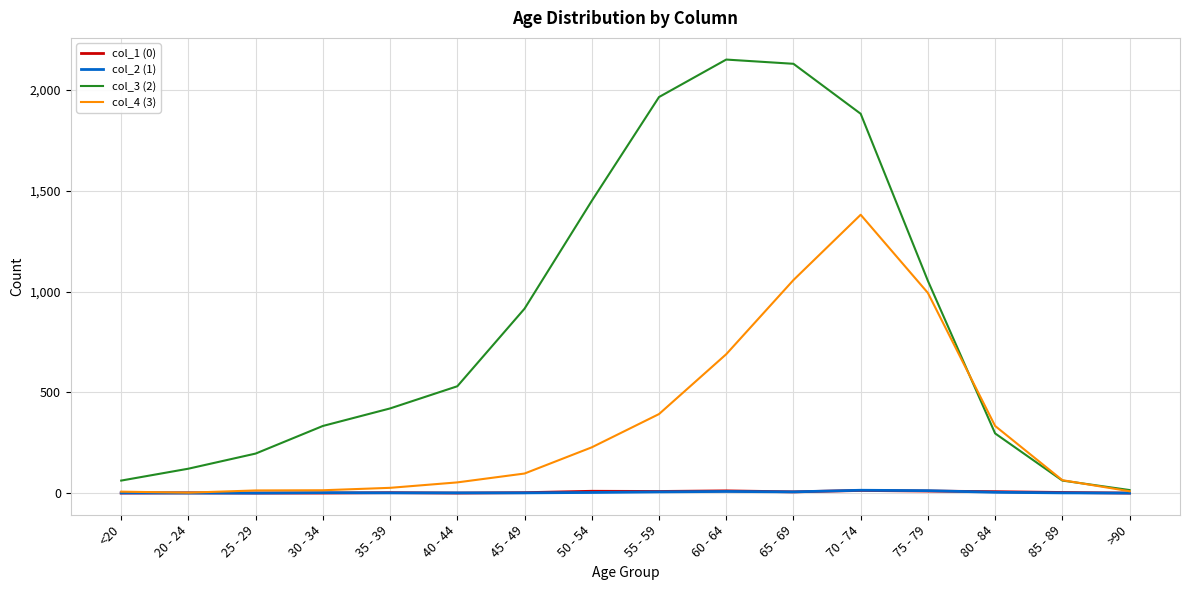

The col_3 (2) series shows 1450 at 50 - 54. True or false?

True